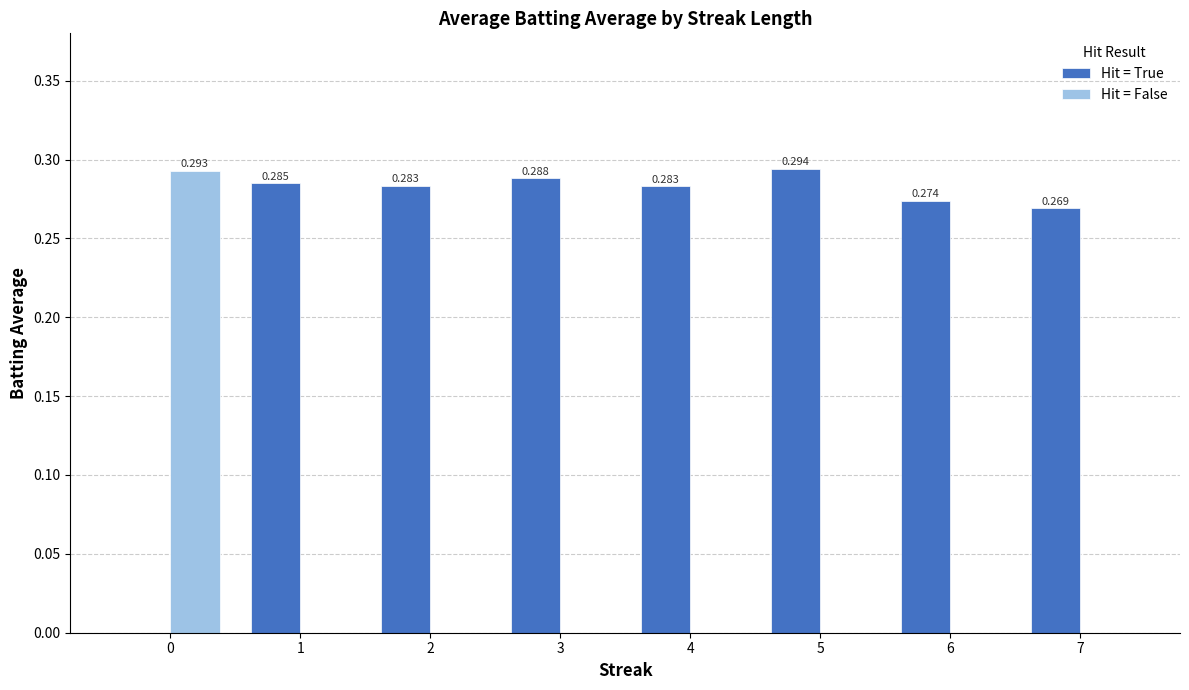

Which series has the largest total across all categories?

Hit = True